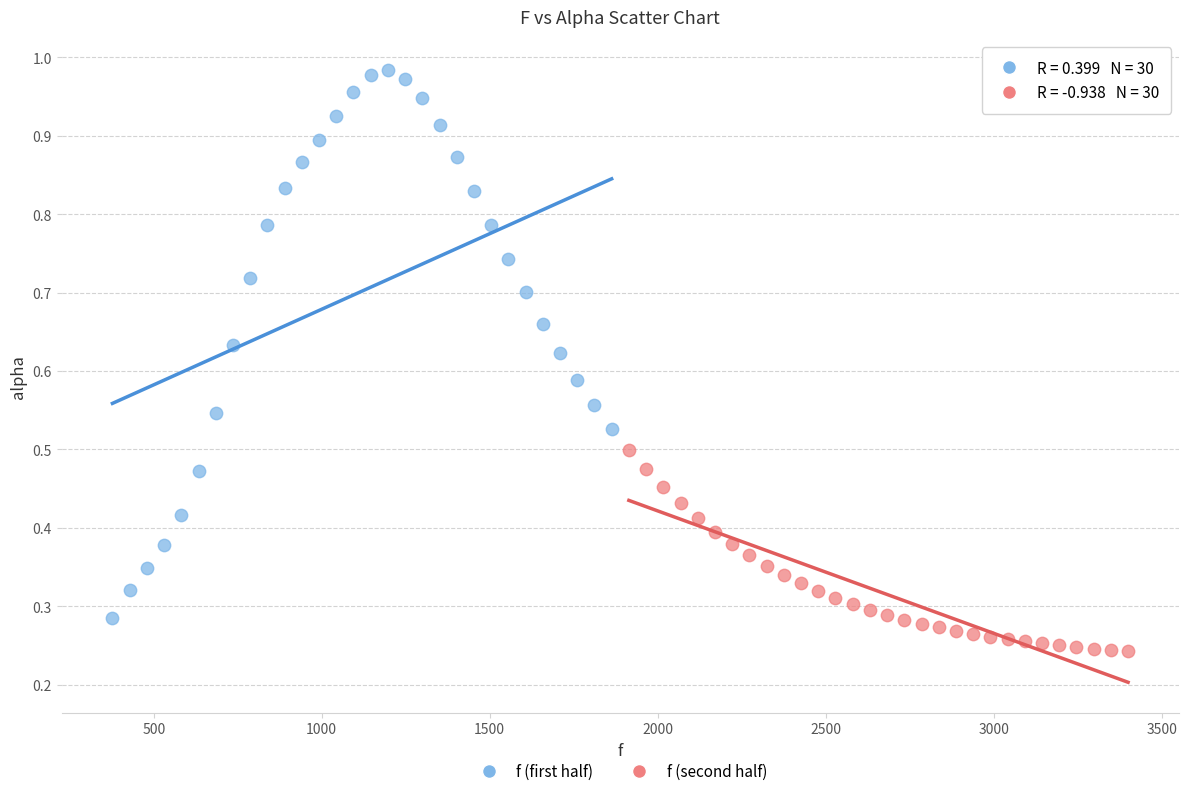

What are all the series names shown in the legend?

f (first half), f (second half)